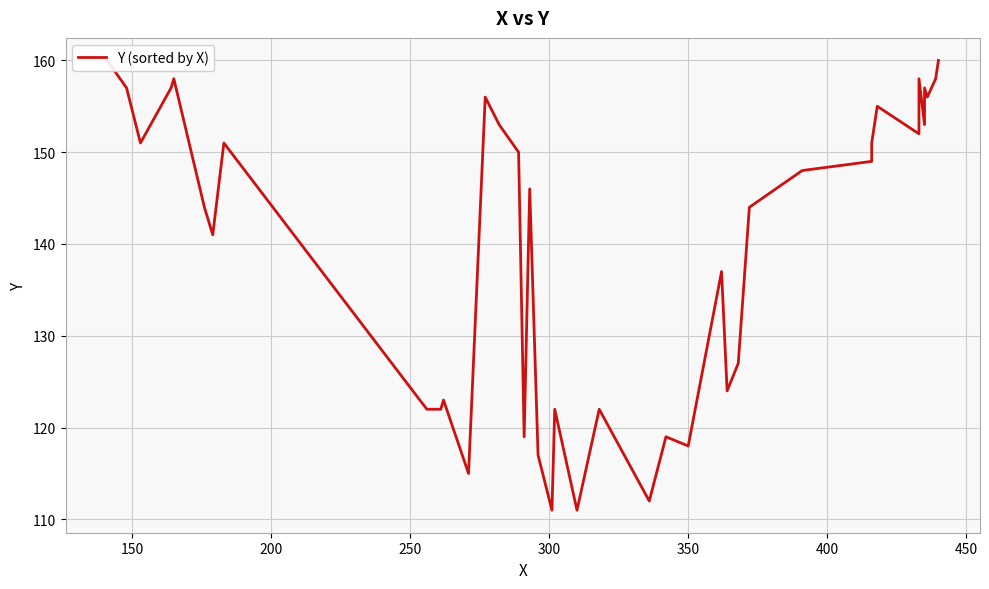

Reading left to right, extract all data points from this chart.

160	157	151	157	158	144	141	151	122	122	123	115	156	153	150	119	146	117	111	122	111	122	112	119	118	137	124	127	144	148	149	151	155	152	158	153	157	156	158	160